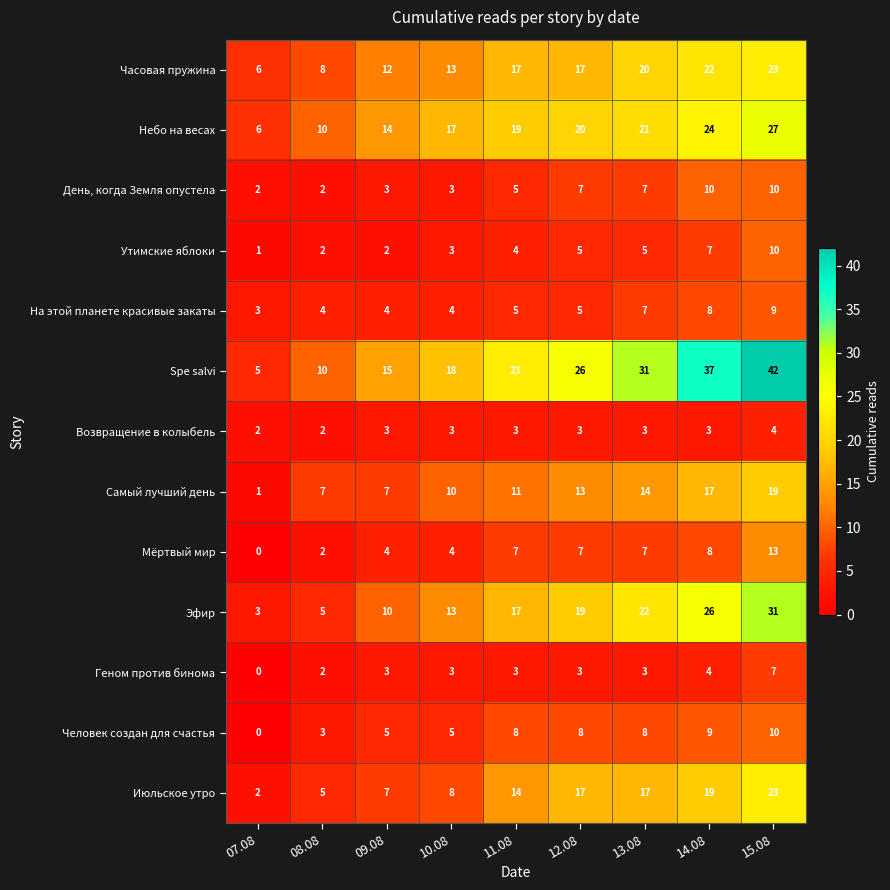

How many data points in Геном против бинома are less than 3?

2